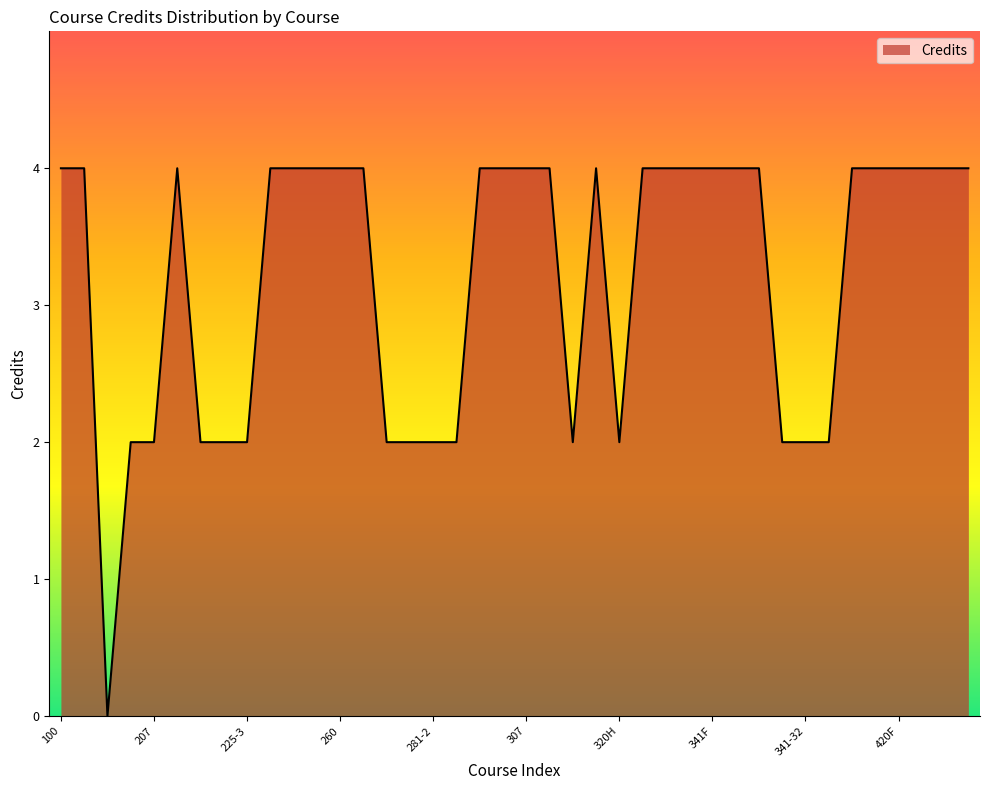

What is the maximum value shown in the chart?

4